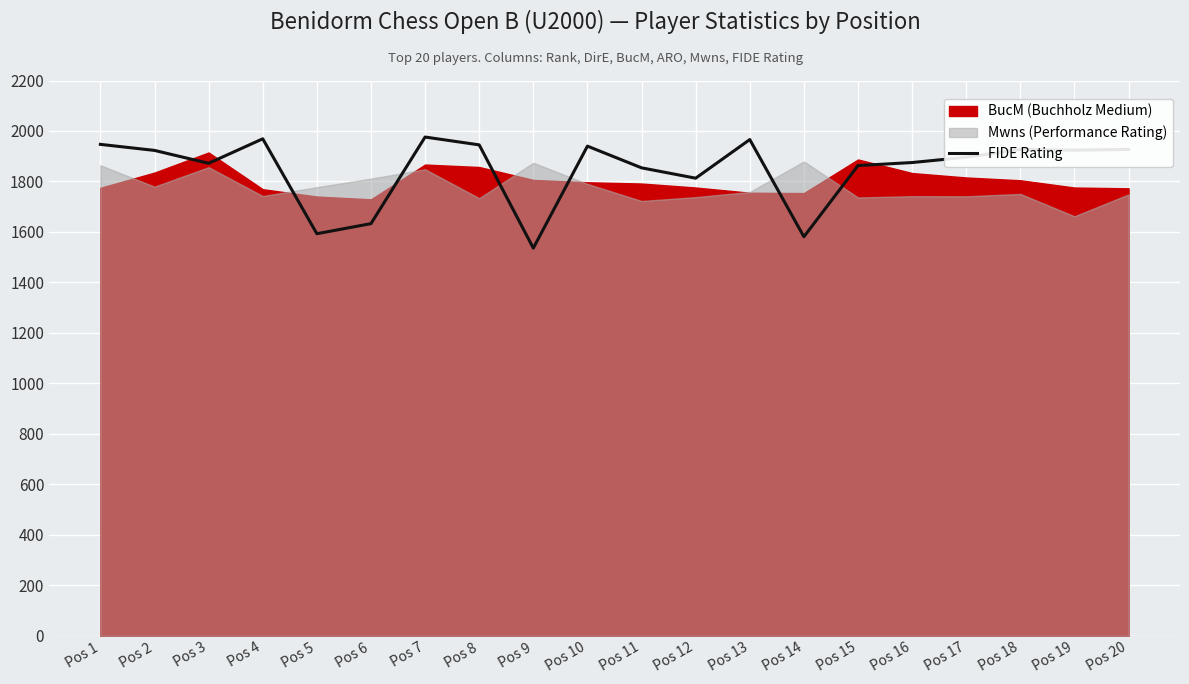

At which category does the chart reach its minimum across all series?

Pos 9